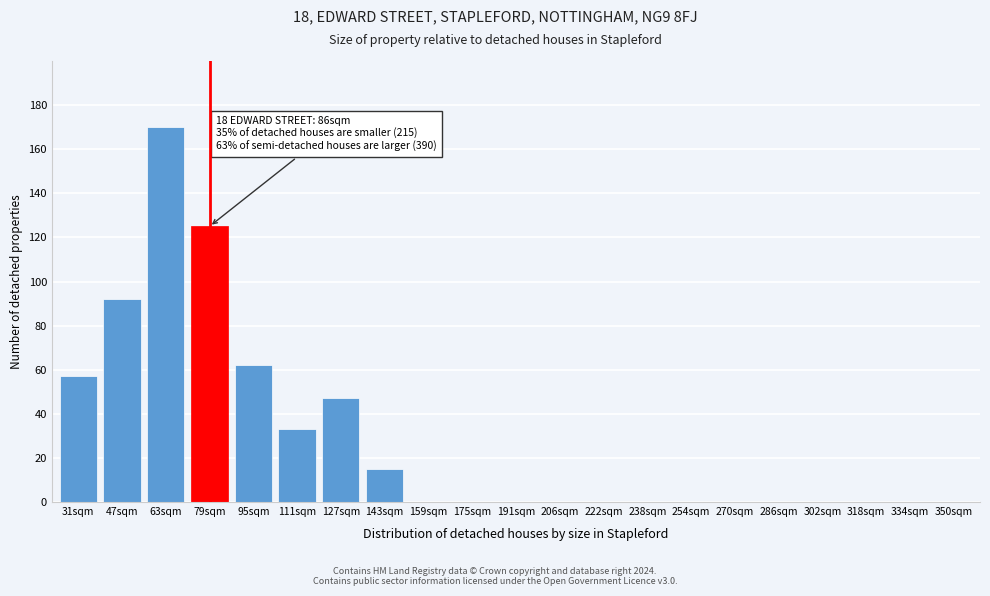

Reading left to right, transcribe all the data shown in this chart.

31sqm=57	47sqm=92	63sqm=170	79sqm=125	95sqm=62	111sqm=33	127sqm=47	143sqm=15	159sqm=0	175sqm=0	191sqm=0	206sqm=0	222sqm=0	238sqm=0	254sqm=0	270sqm=0	286sqm=0	302sqm=0	318sqm=0	334sqm=0	350sqm=0